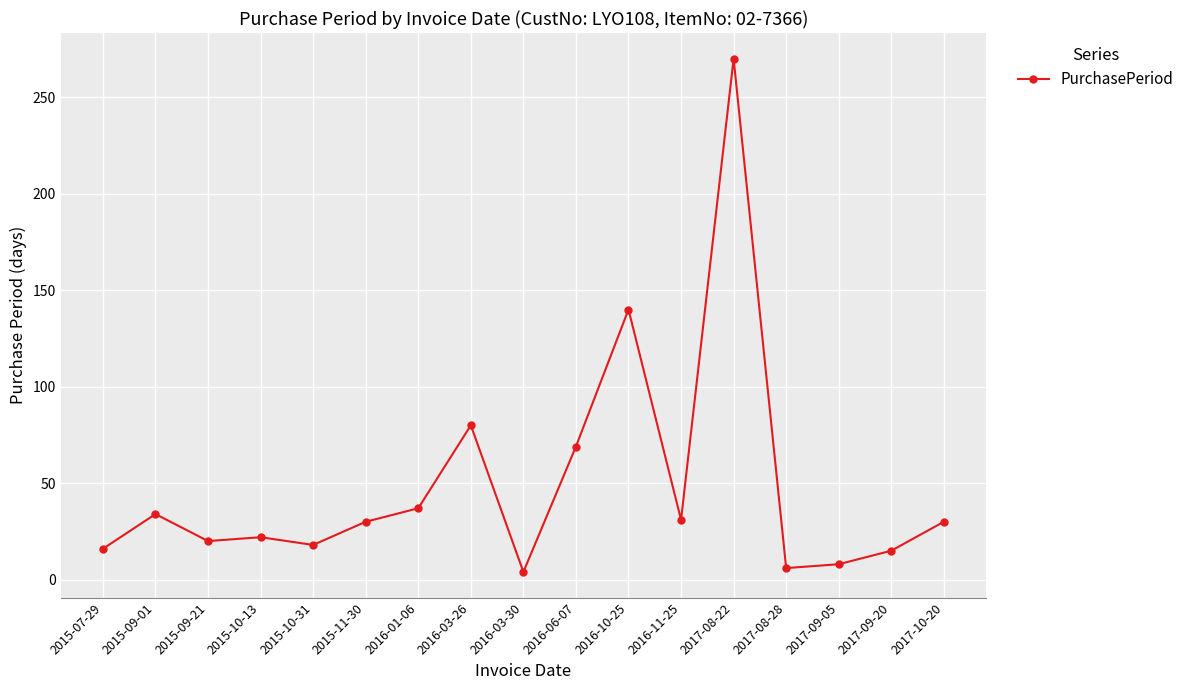

True or false: the data shows 29 at 2016-03-26.

False